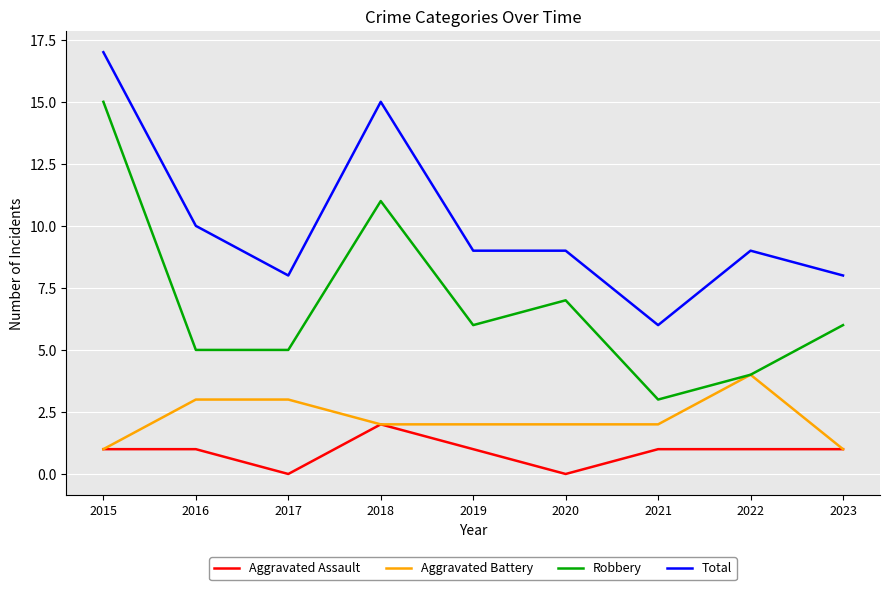

At which category does Total reach its first local valley?

2017